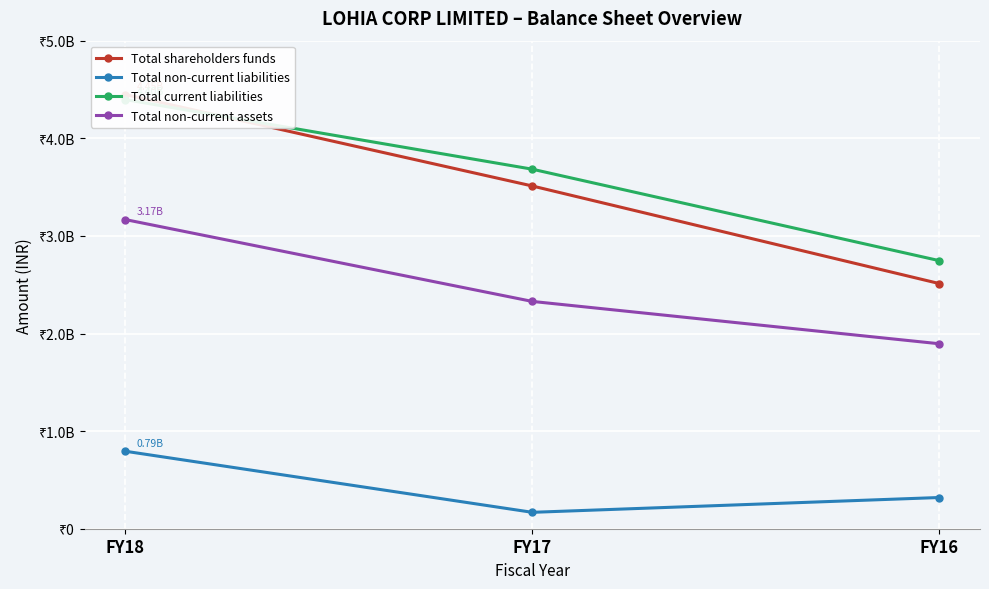

How many values in the Total current liabilities series exceed 3683200000?

1